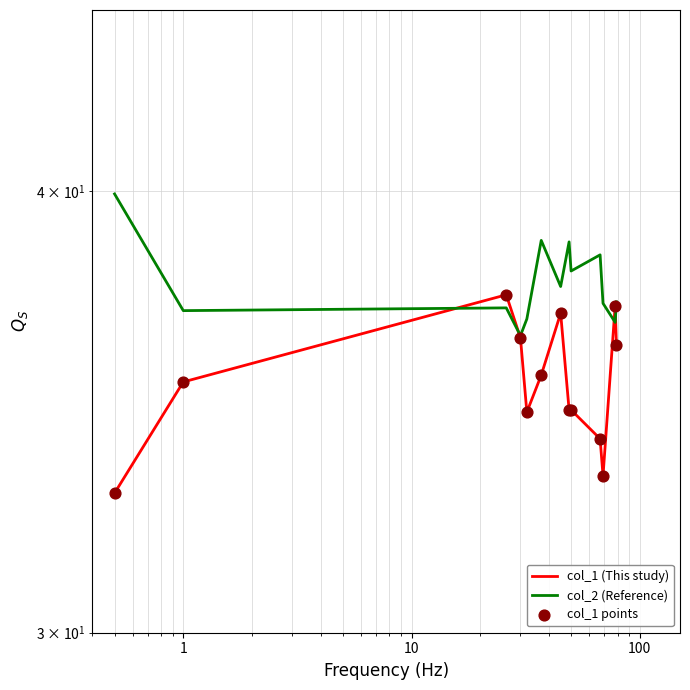

Which series contains the lowest Y value?

col_1 (This study)